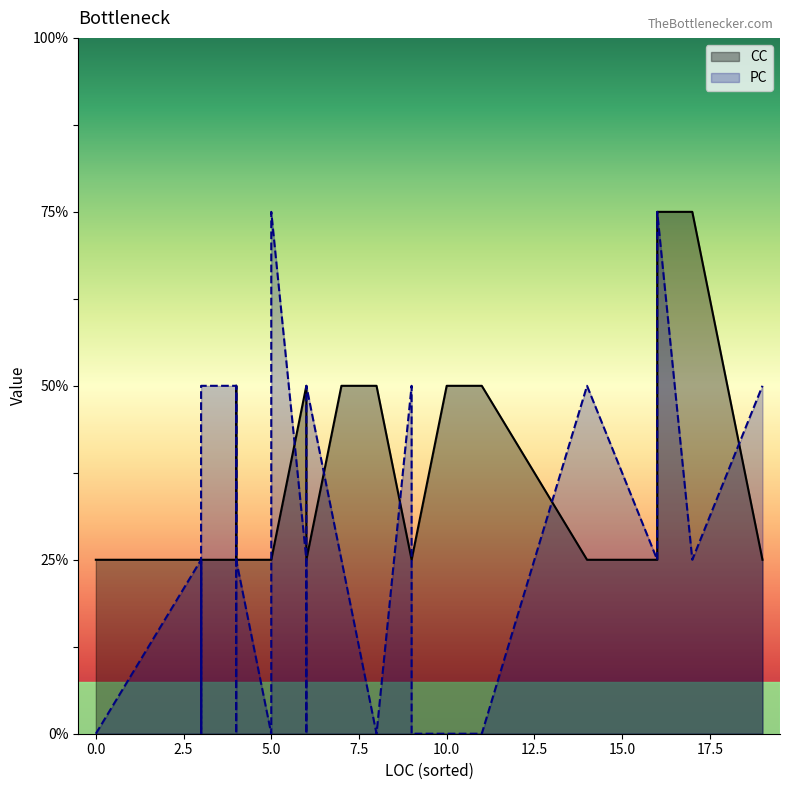

What is the label of the 24th point from the right?

11